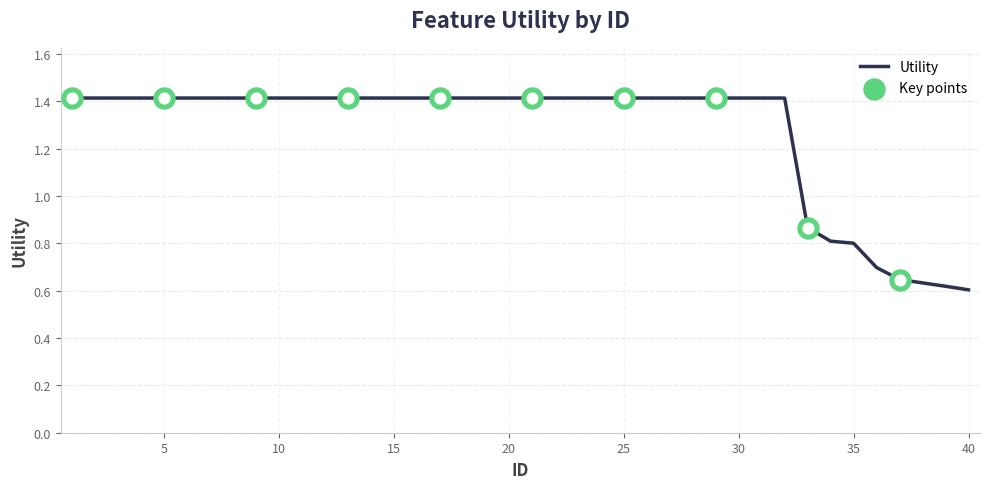

What is the difference between the maximum and minimum values?

0.8